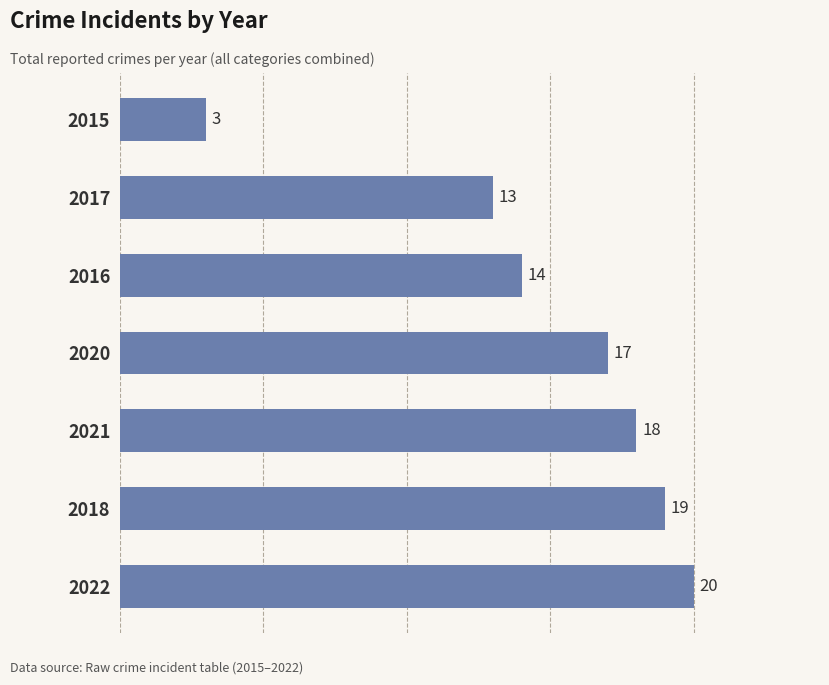

How many bars are there in total?

7